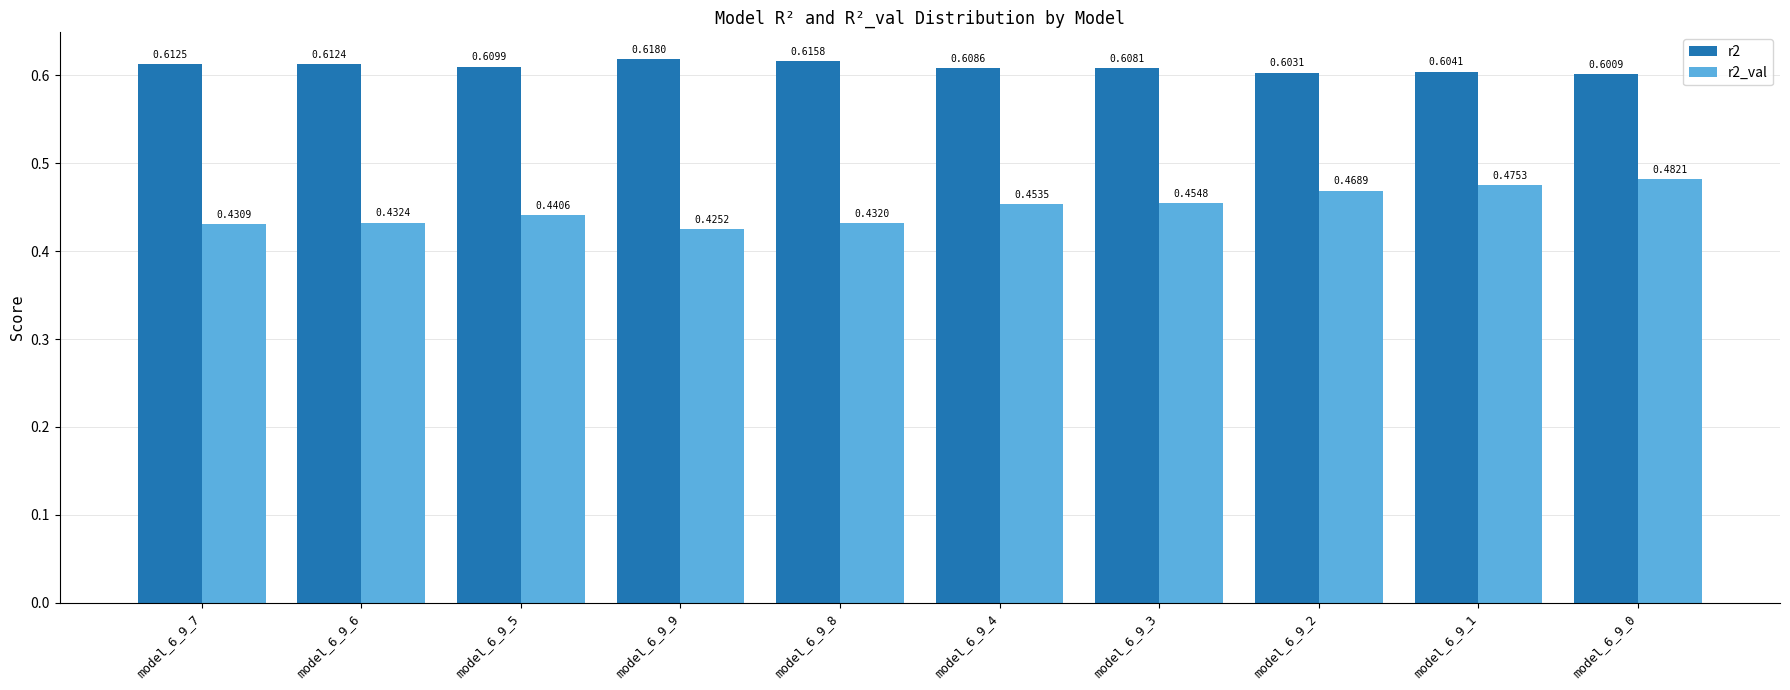

At which category does the chart reach its minimum across all series?

model_6_9_9